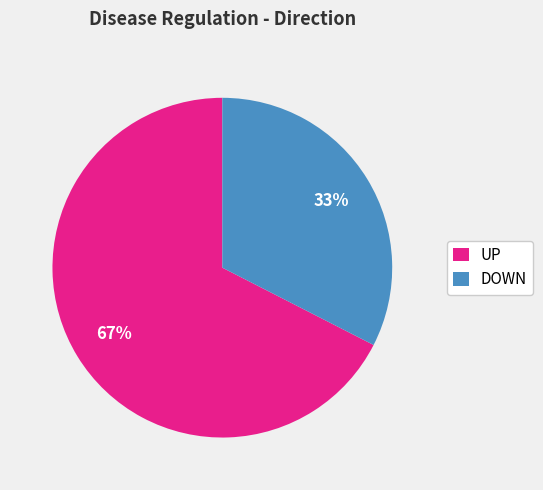

What is the ratio of the value at DOWN to the value at UP?

0.5